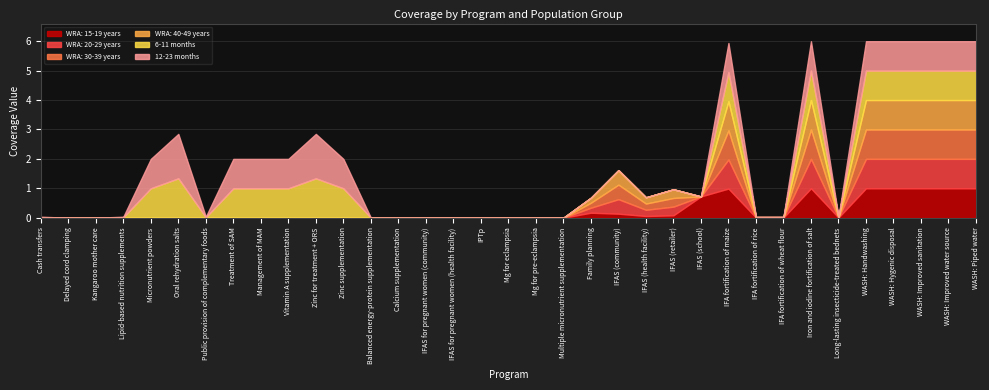

The WRA: 30-39 years series shows 0.1 at IFAS (retailer). True or false?

False